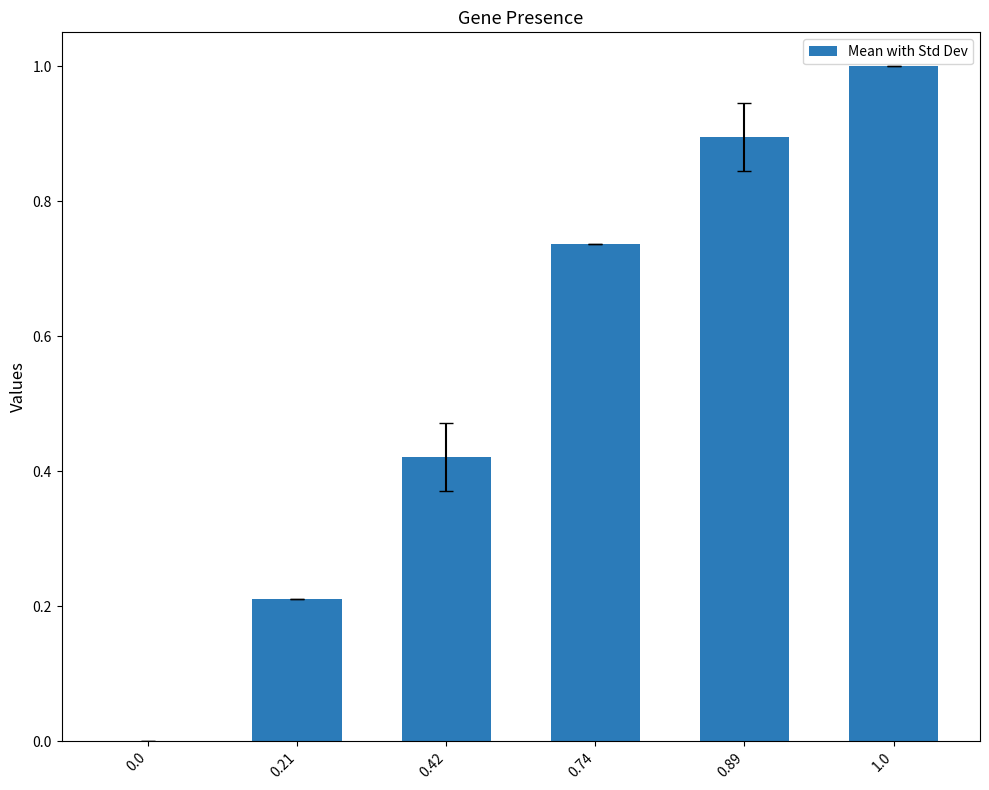

How many positive values are there?

5